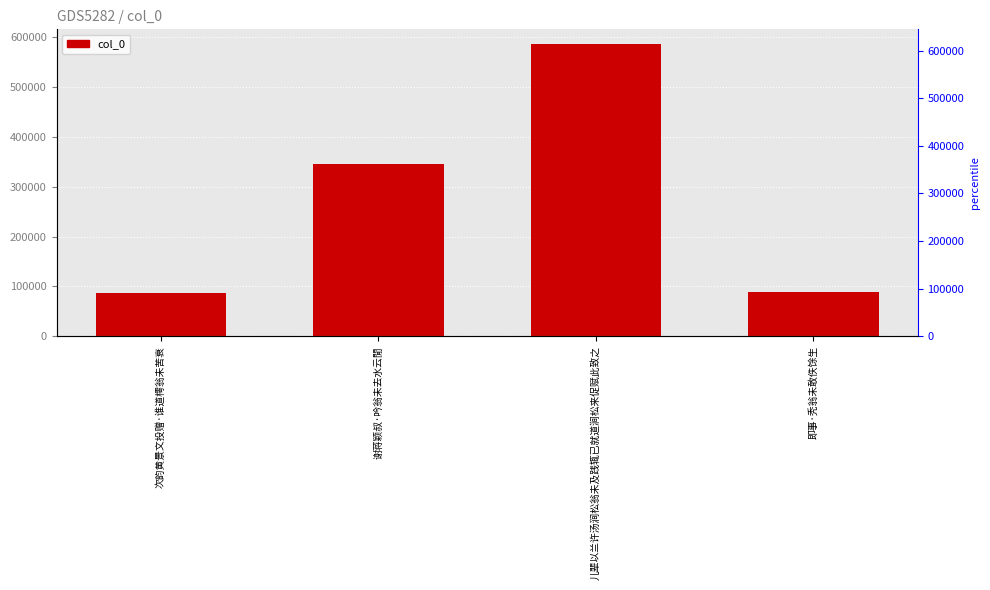

How many values exceed 346223?

1